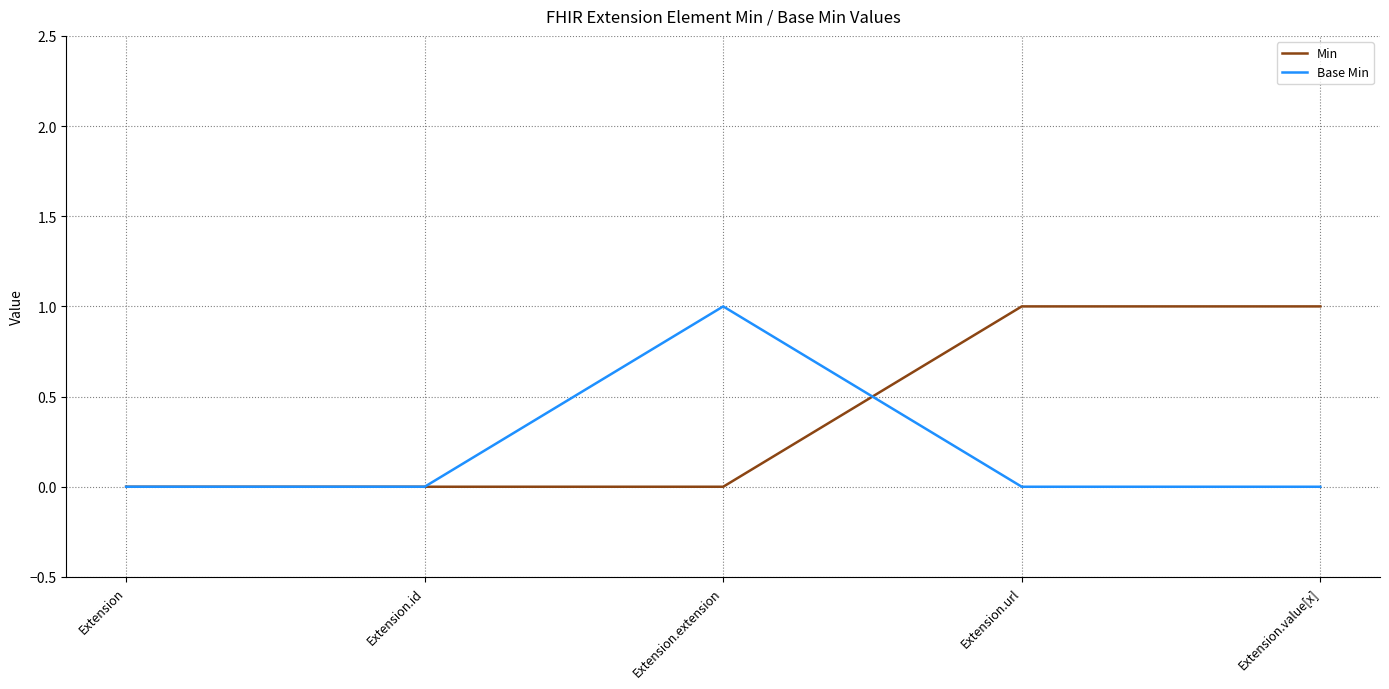

What position from the left is Extension.url?

4